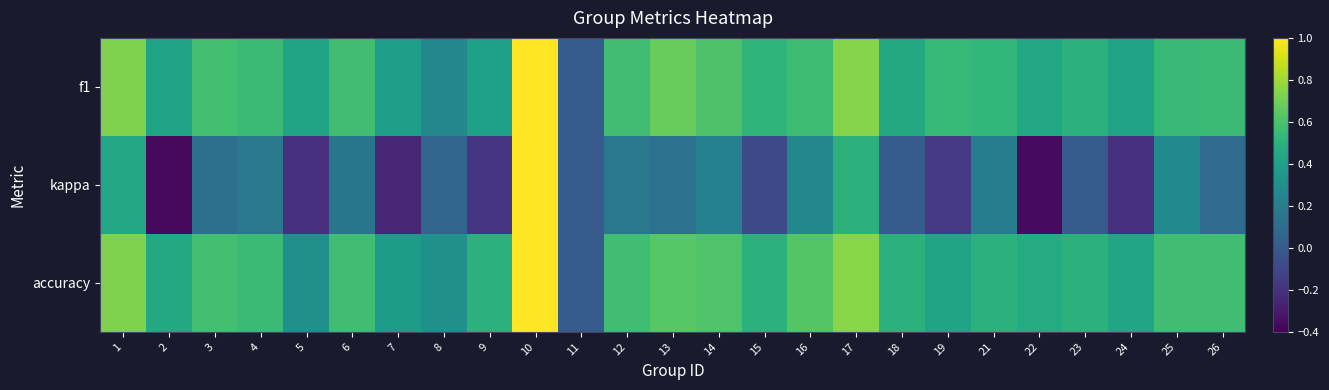

Reading right to left, transcribe all the data shown in this chart.

f1: 26=0.6	25=0.5	24=0.4	23=0.5	22=0.4	21=0.5	19=0.5	18=0.5	17=0.7	16=0.6	15=0.5	14=0.6	13=0.7	12=0.6	11=0.0	10=1.0	9=0.4	8=0.3	7=0.4	6=0.6	5=0.4	4=0.6	3=0.6	2=0.4	1=0.7
kappa: 26=0.1	25=0.3	24=-0.2	23=0.0	22=-0.4	21=0.2	19=-0.2	18=0.0	17=0.5	16=0.2	15=-0.1	14=0.2	13=0.1	12=0.2	11=0.0	10=1.0	9=-0.2	8=0.1	7=-0.2	6=0.1	5=-0.2	4=0.2	3=0.1	2=-0.4	1=0.4
accuracy: 26=0.6	25=0.6	24=0.4	23=0.5	22=0.5	21=0.5	19=0.4	18=0.5	17=0.8	16=0.6	15=0.5	14=0.6	13=0.6	12=0.6	11=0.0	10=1.0	9=0.5	8=0.3	7=0.4	6=0.6	5=0.3	4=0.6	3=0.6	2=0.4	1=0.7